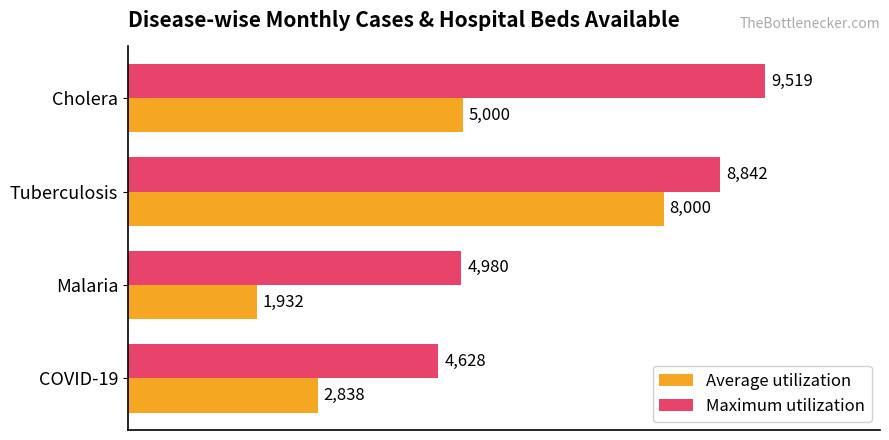

What is the difference between the highest and lowest values at Malaria?

3048